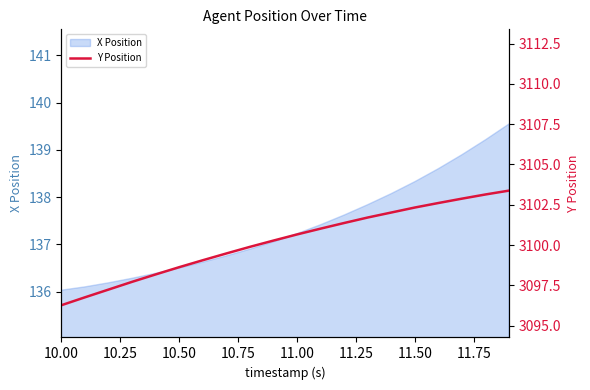

What is the lowest value of the X Position series?

136.0